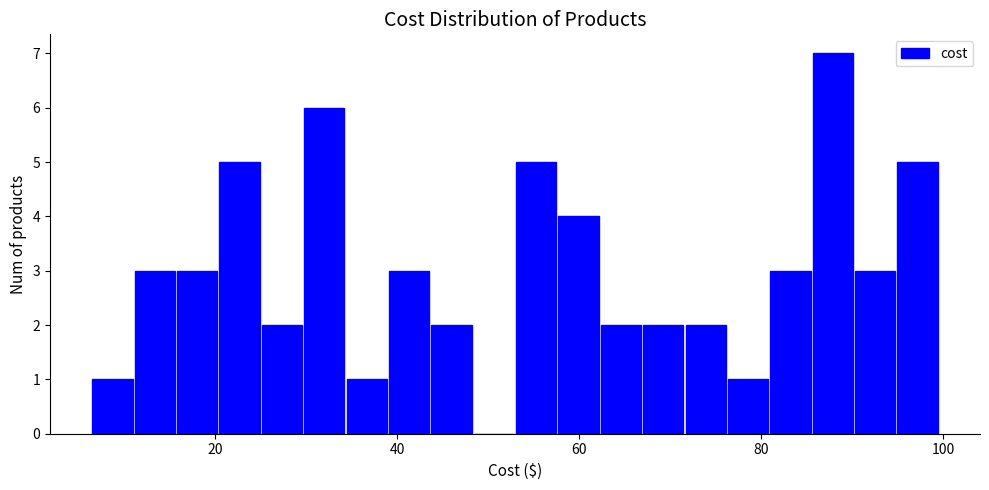

Read against the x-axis, roughly where is the centre of the tallest bar?

88